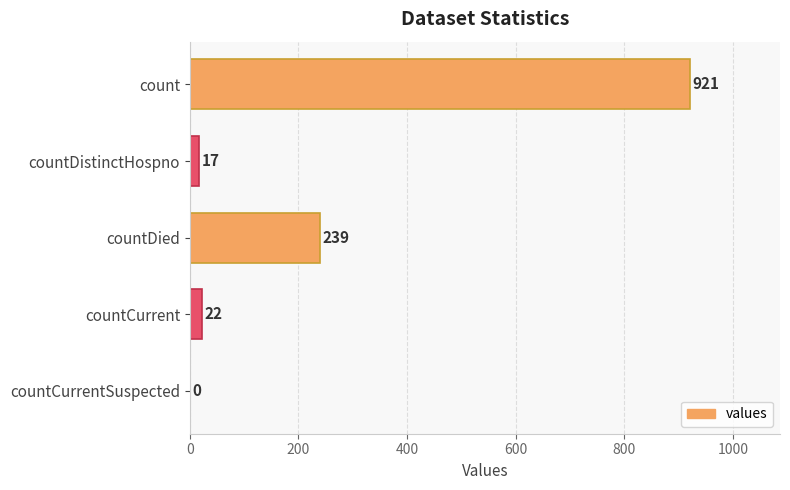

Reading bottom to top, extract all data points from this chart.

countCurrentSuspected=0	countCurrent=22	countDied=239	countDistinctHospno=17	count=921